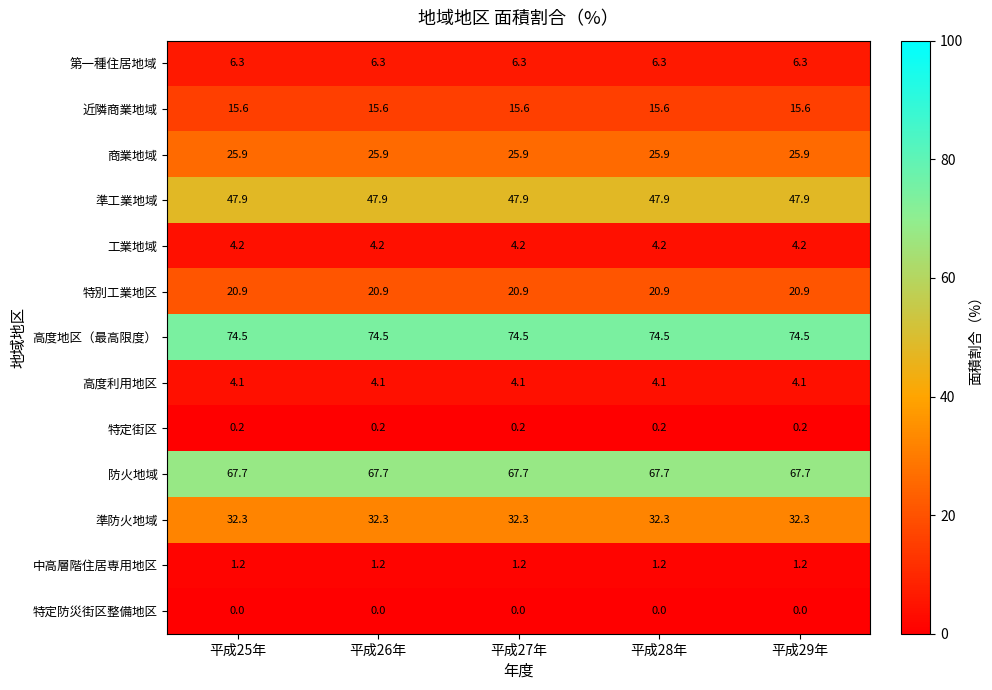

Rank the series by their maximum value, from highest to lowest.

高度地区（最高限度）, 防火地域, 準工業地域, 準防火地域, 商業地域, 特別工業地区, 近隣商業地域, 第一種住居地域, 工業地域, 高度利用地区, 中高層階住居専用地区, 特定街区, 特定防災街区整備地区